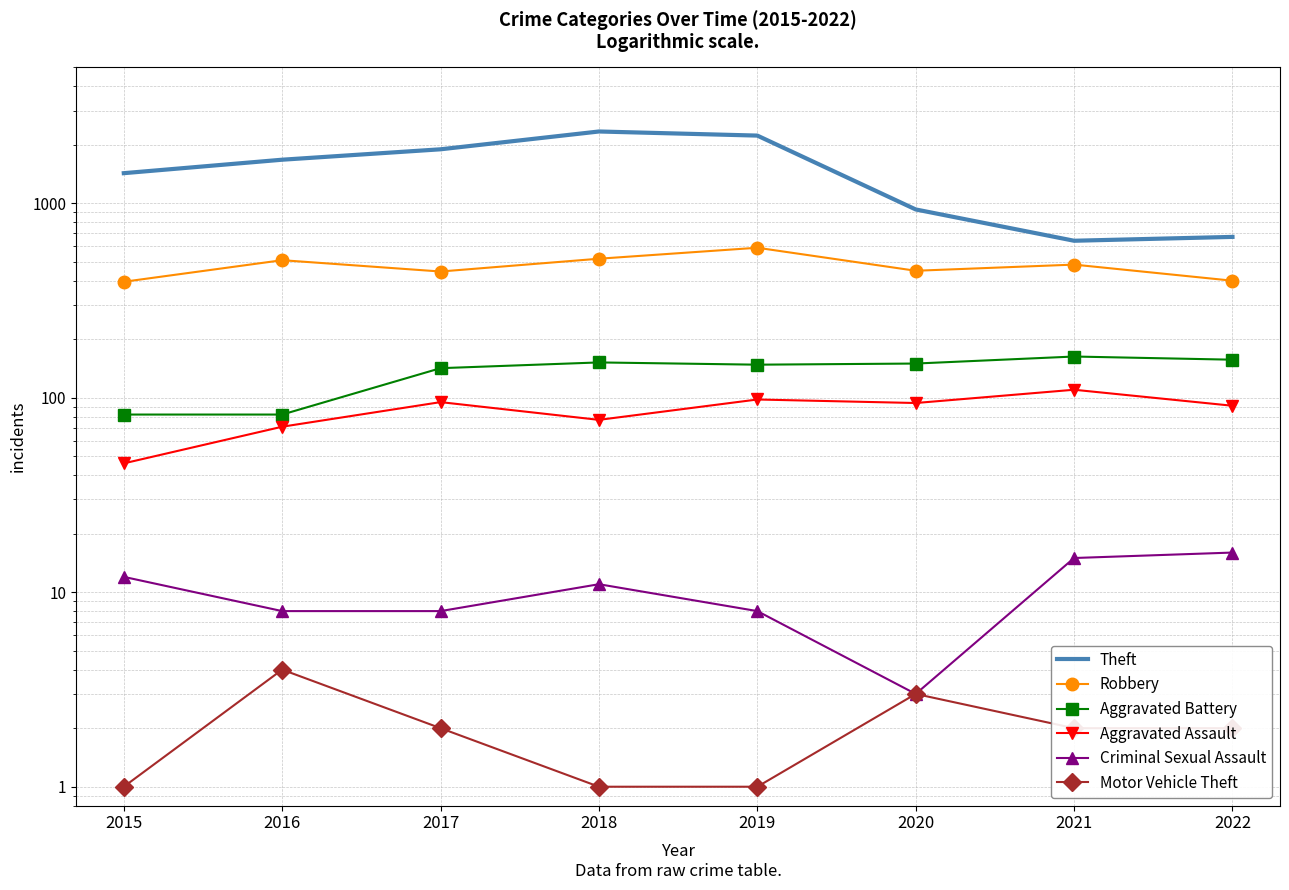

Rank the series by their maximum value, from lowest to highest.

Motor Vehicle Theft, Criminal Sexual Assault, Aggravated Assault, Aggravated Battery, Robbery, Theft